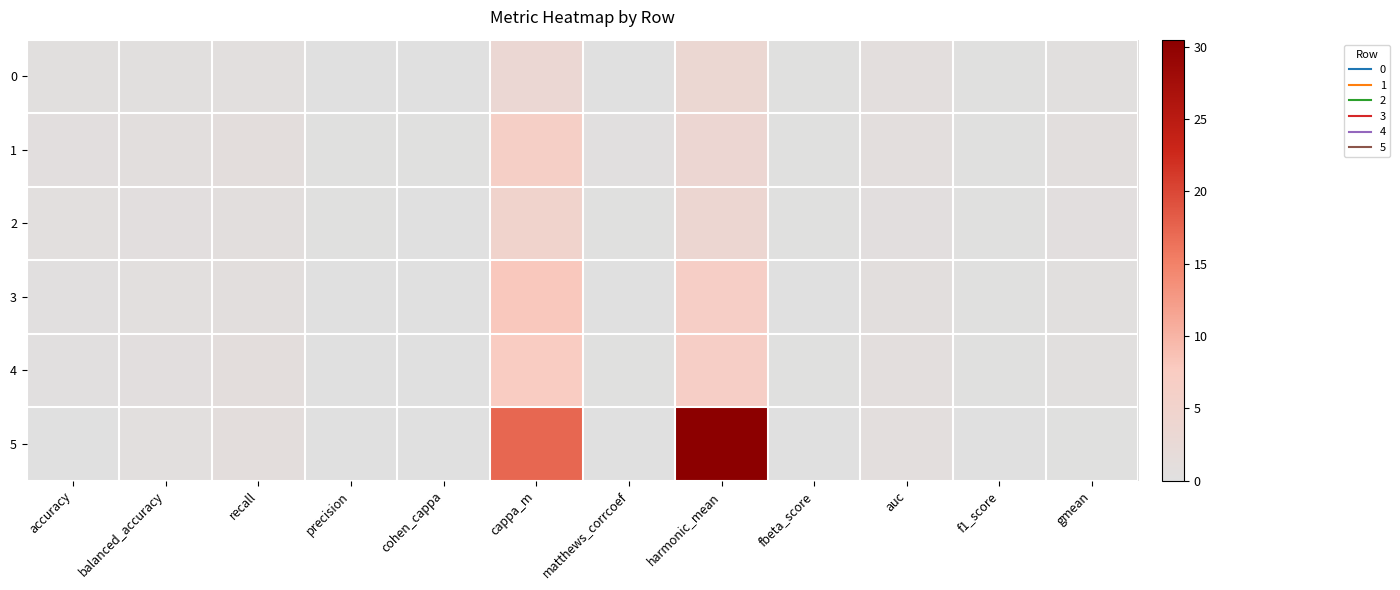

What is the total value across all series at auc?

5.0